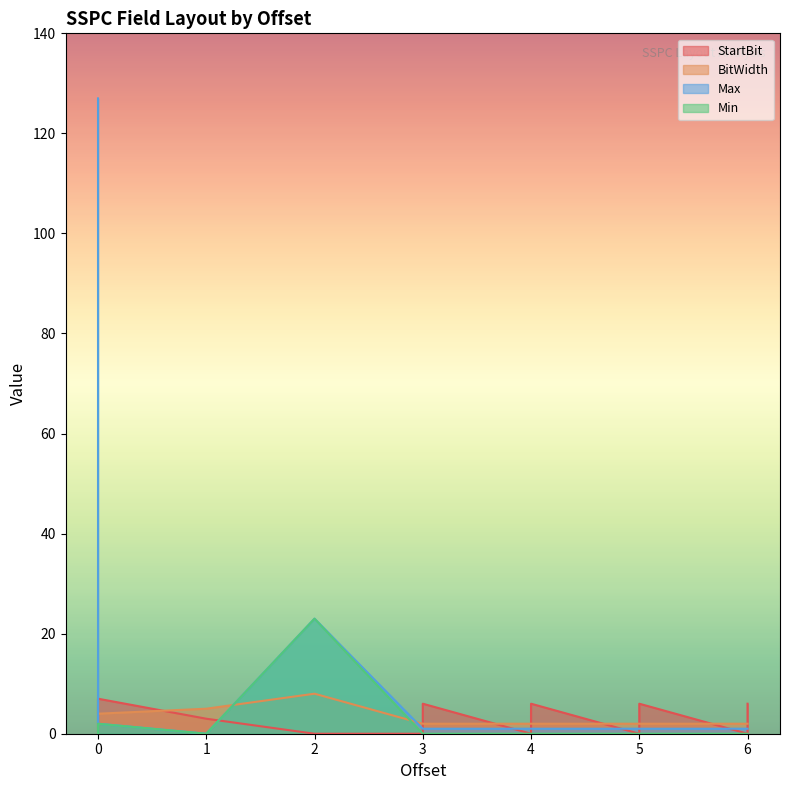

What is the sum of all StartBit values?

58